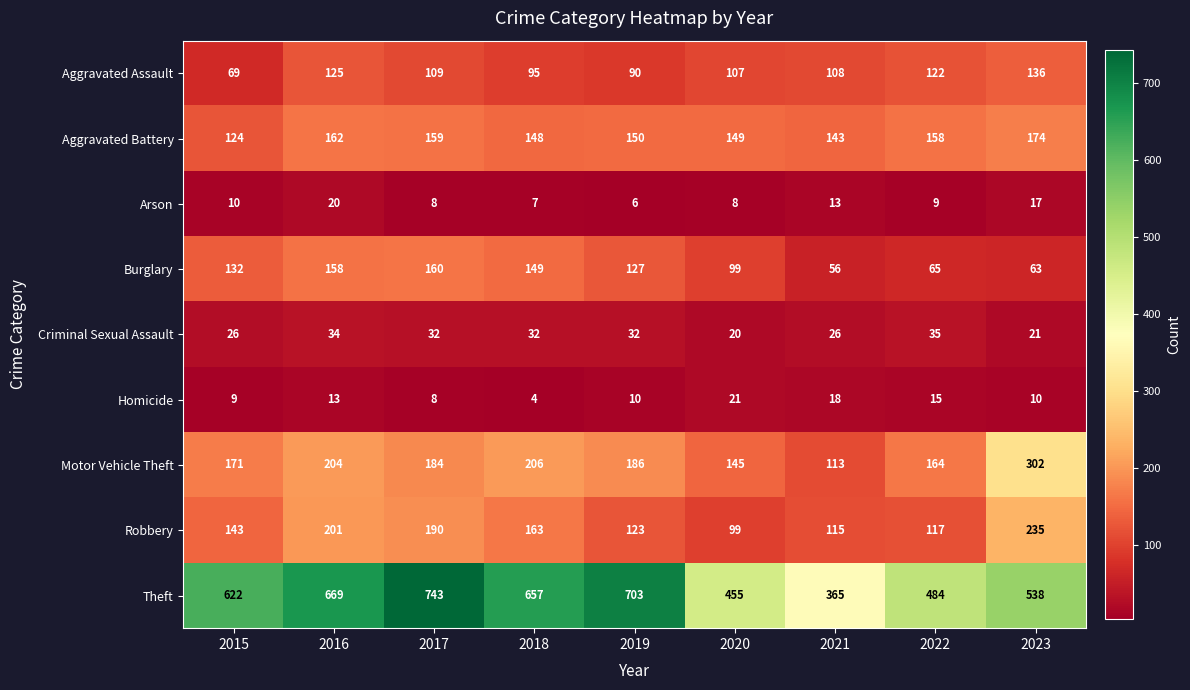

The Homicide series shows 18 at 2023. True or false?

False